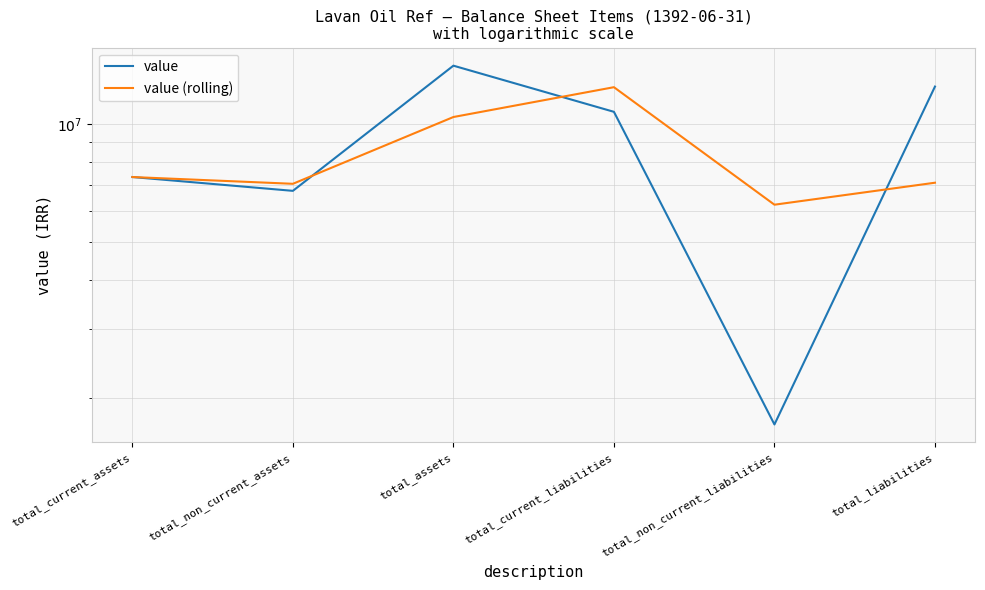

What is the sum of all value (rolling) values?

50489884.0